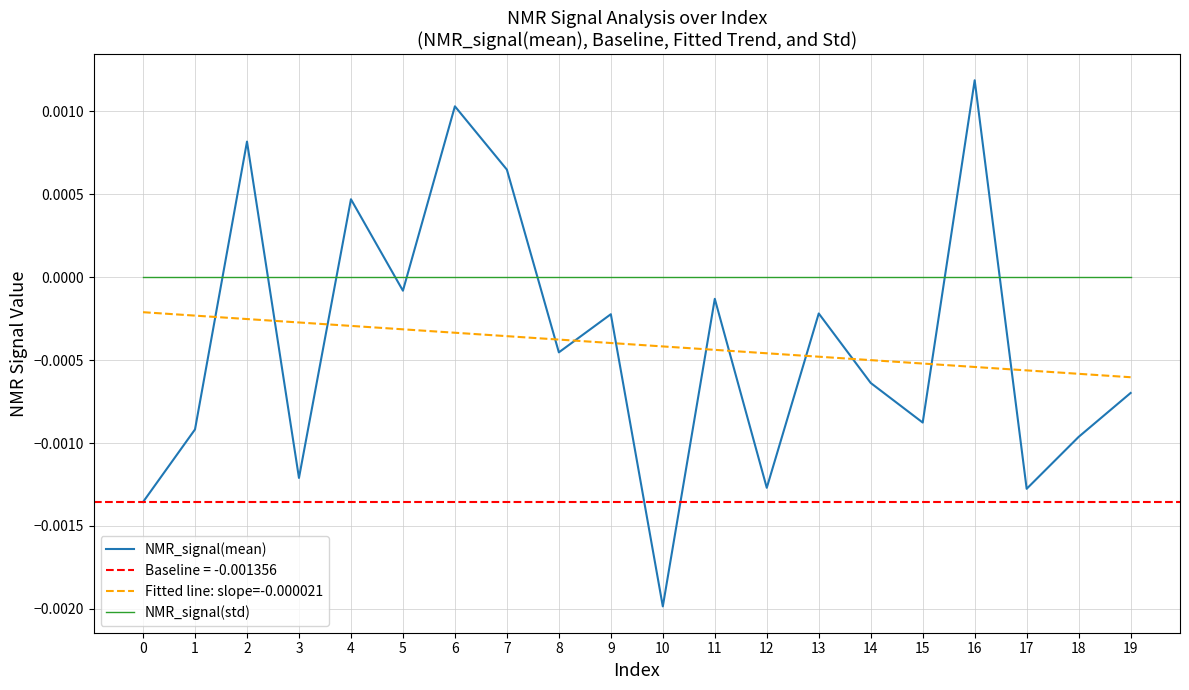

True or false: NMR_signal(std) has more than 2 points higher than both neighbors.

False